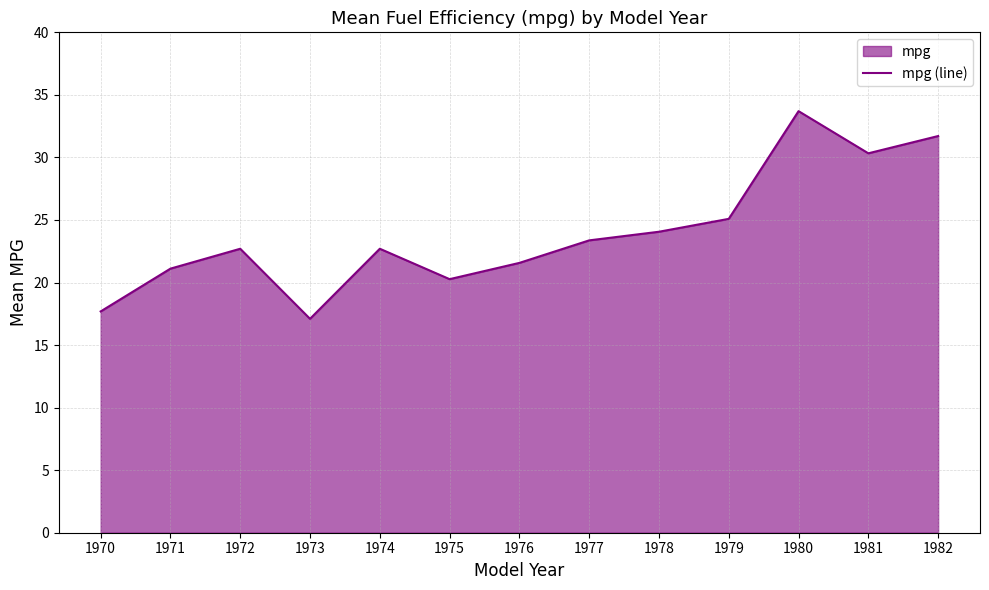

Reading right to left, extract all data points from this chart.

1982=31.7	1981=30.3	1980=33.7	1979=25.1	1978=24.1	1977=23.4	1976=21.6	1975=20.3	1974=22.7	1973=17.1	1972=22.7	1971=21.1	1970=17.7